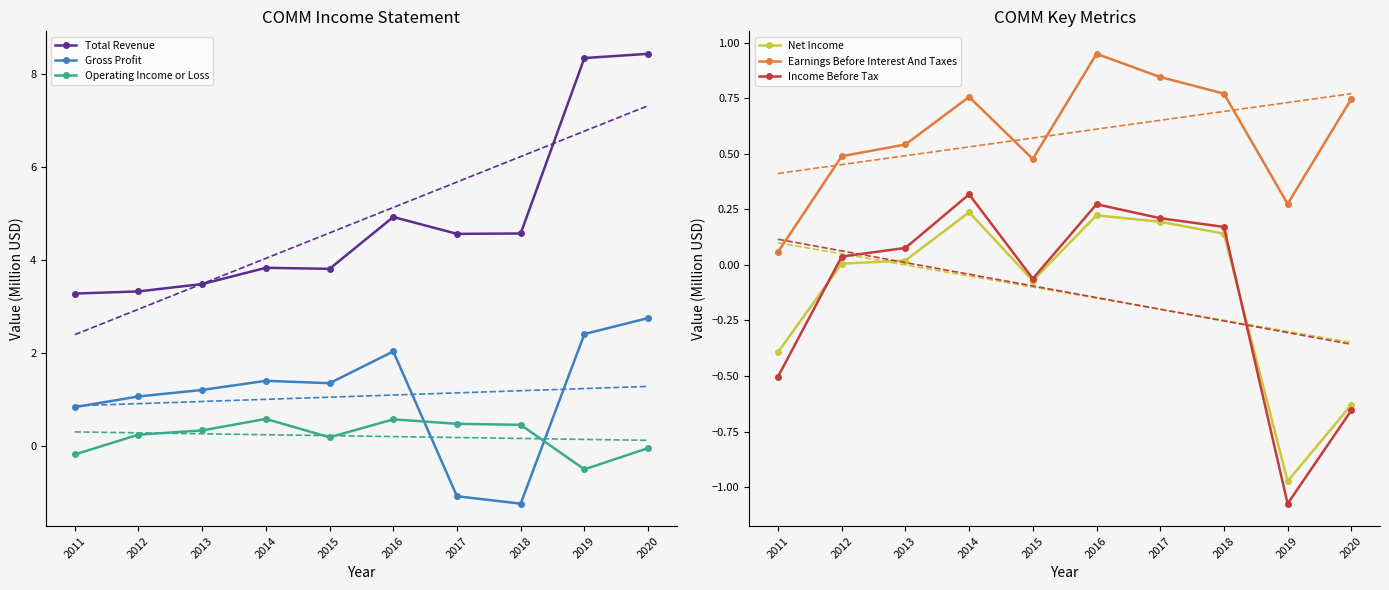

Is it true that Earnings Before Interest And Taxes equals 0.1 at 2019?

False